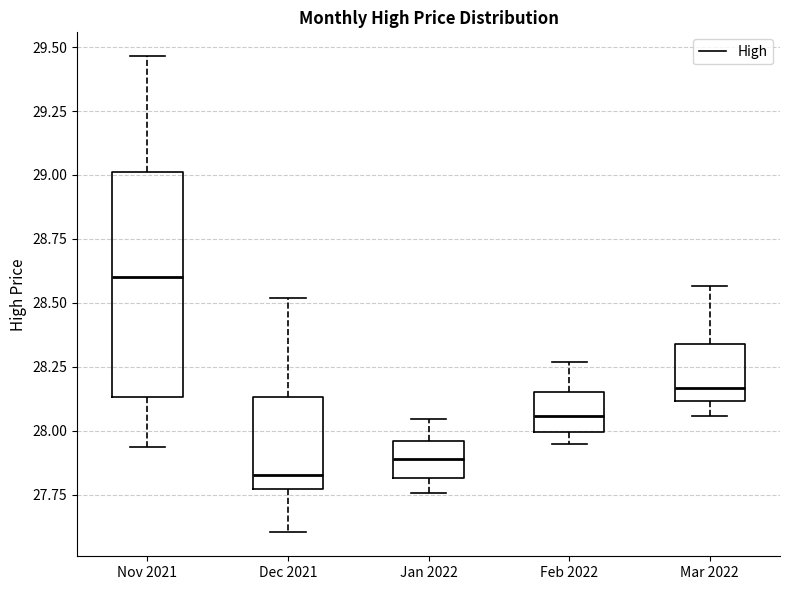

Where does the lower whisker of the box for Jan 2022 end on the y-axis? The values are not printed on the chart, so give them approximately, as read against the axis.

27.75